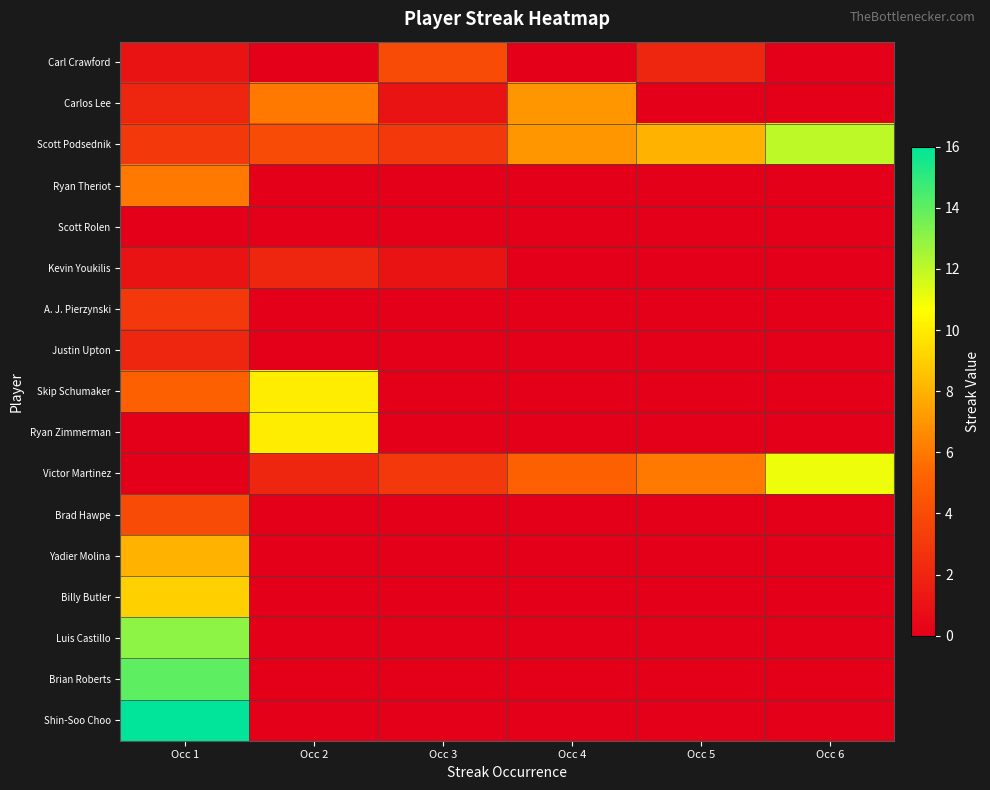

Which series has the largest range (max minus min)?

Shin-Soo Choo